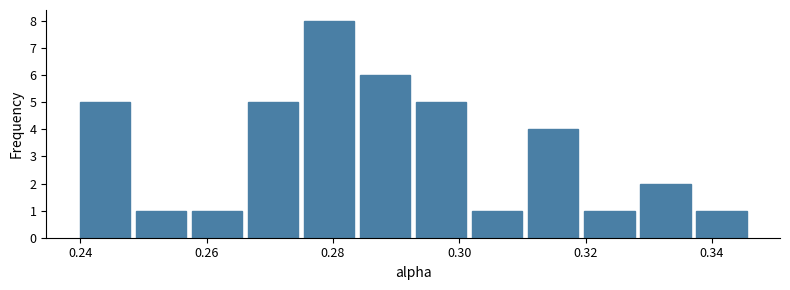

What is the height of the bar covering 0.302 to 0.310 on the x-axis? Neither the bar edges nor the heights are printed on the chart, so give them approximately, as read against the axes.

1